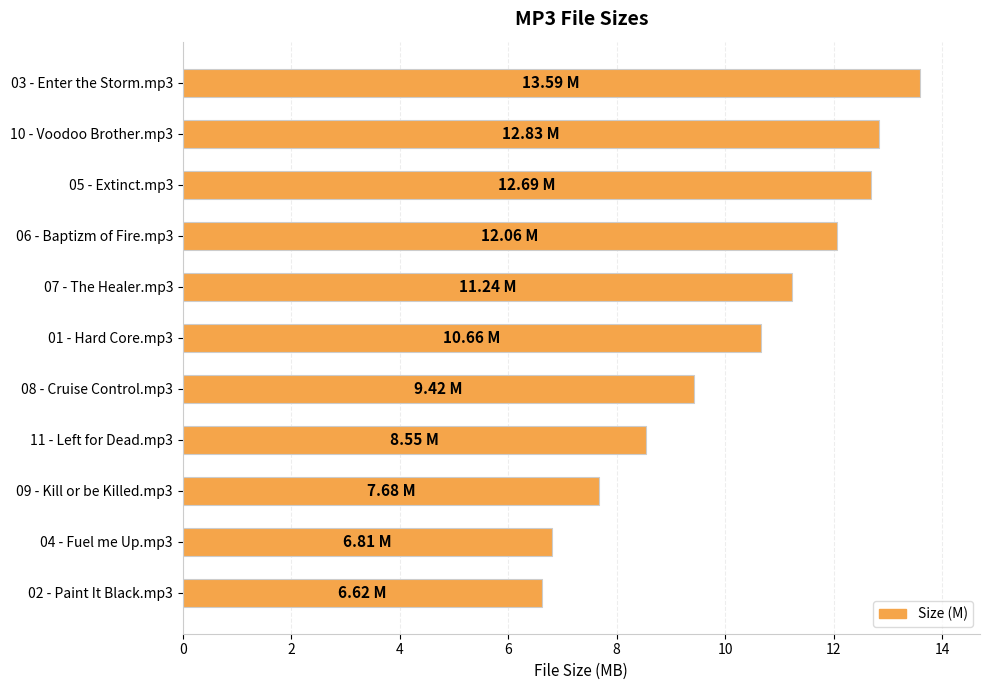

What is the difference between the maximum and minimum values?

7.0